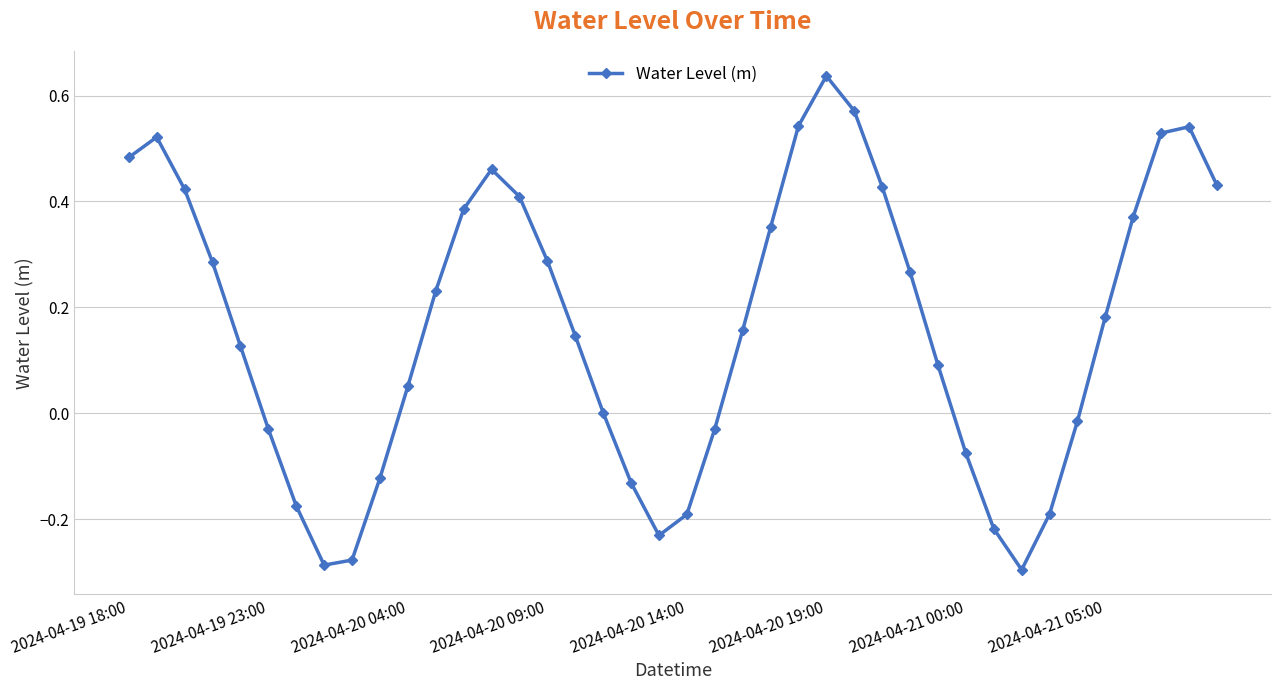

True or false: there are more than 1 points higher than both neighbors.

True